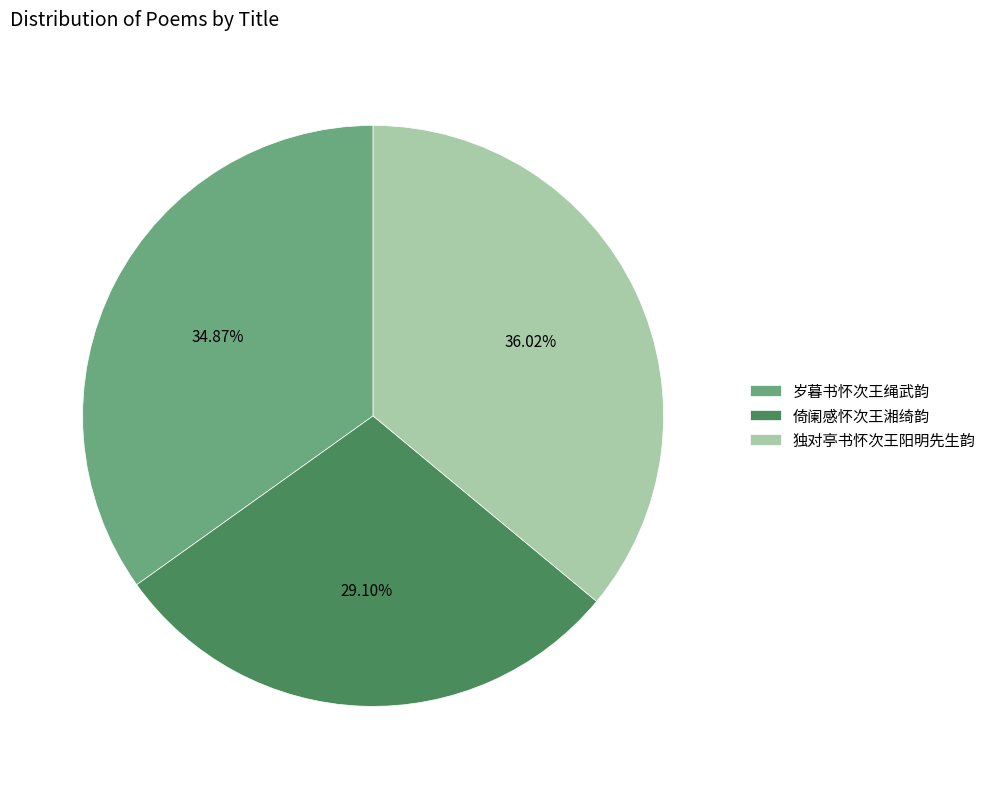

Which has a higher value, 倚阑感怀次王湘绮韵 or 独对亭书怀次王阳明先生韵?

独对亭书怀次王阳明先生韵